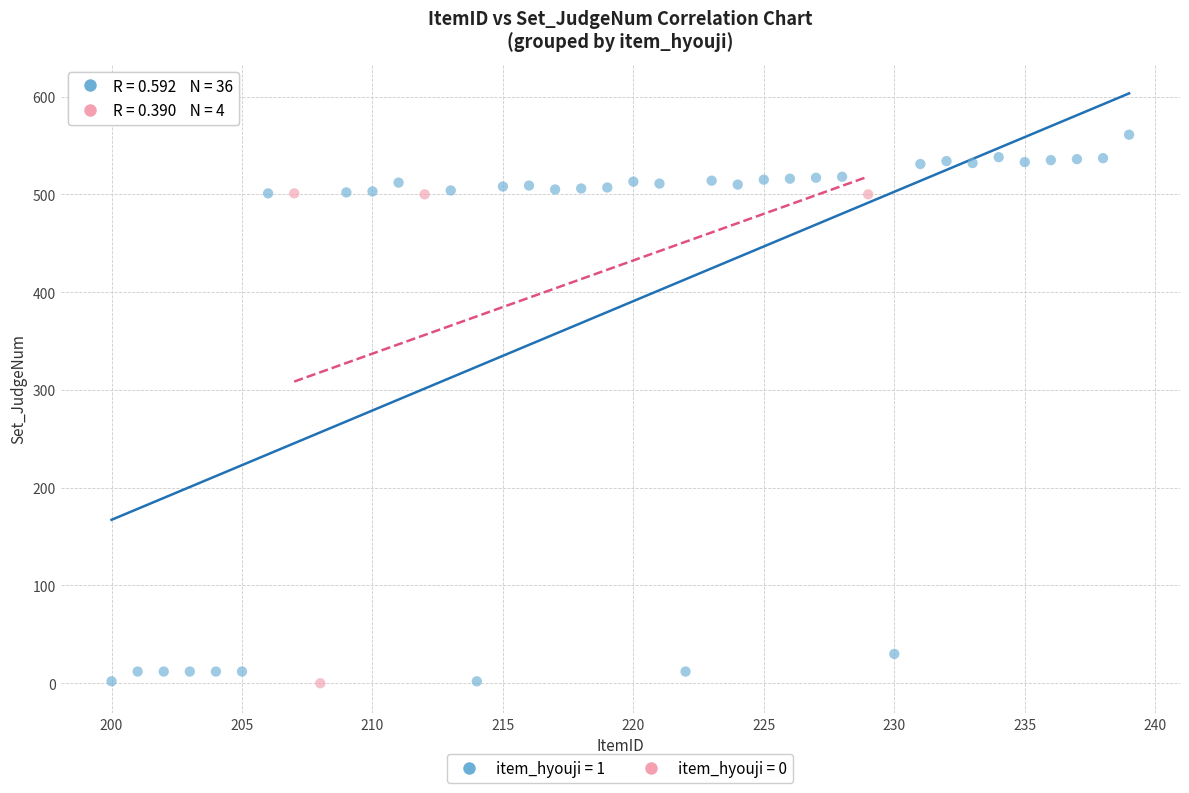

Which series has the widest spread of Y values?

item_hyouji = 1